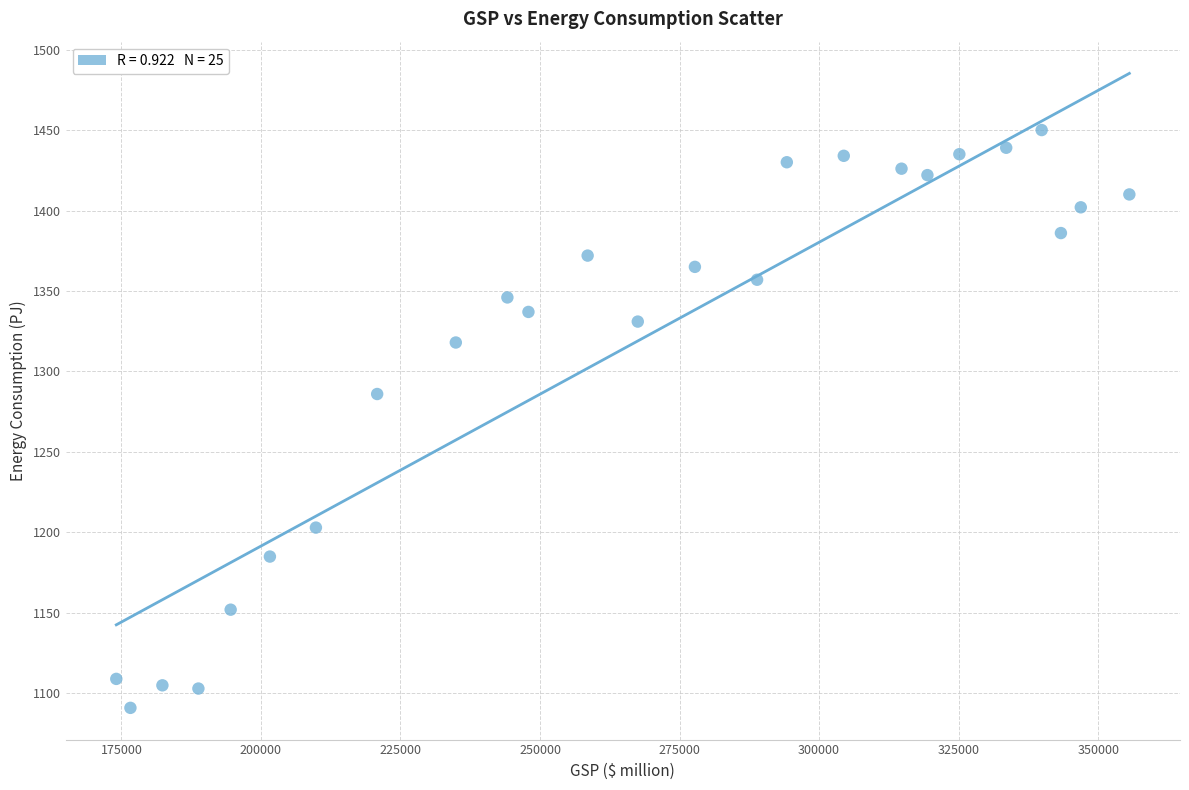

What is the range of X values (max minus min)?

181495